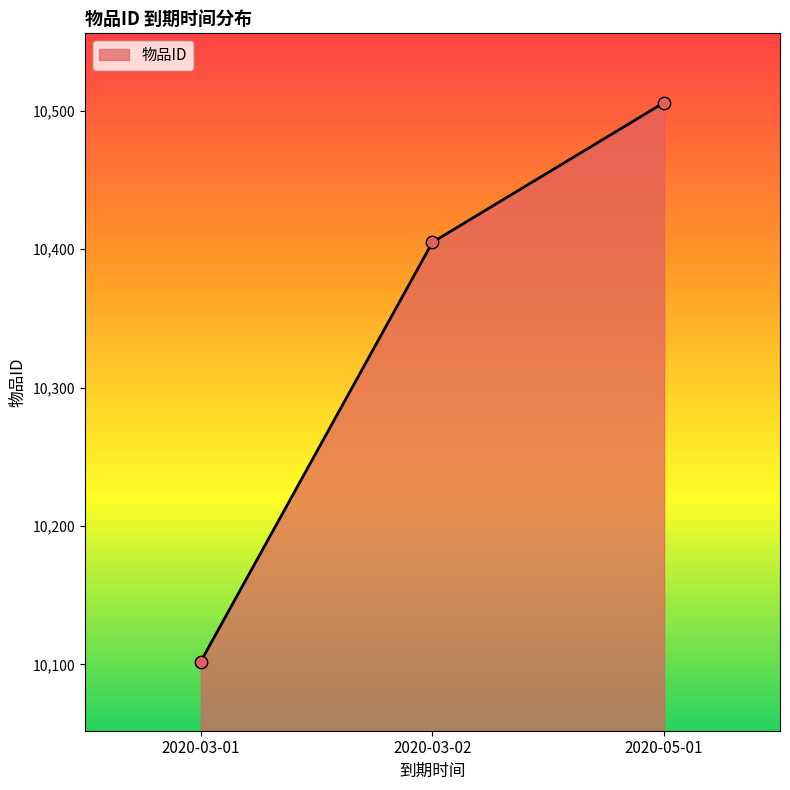

What is the change in value from 2020-03-01 to 2020-05-01?

+404